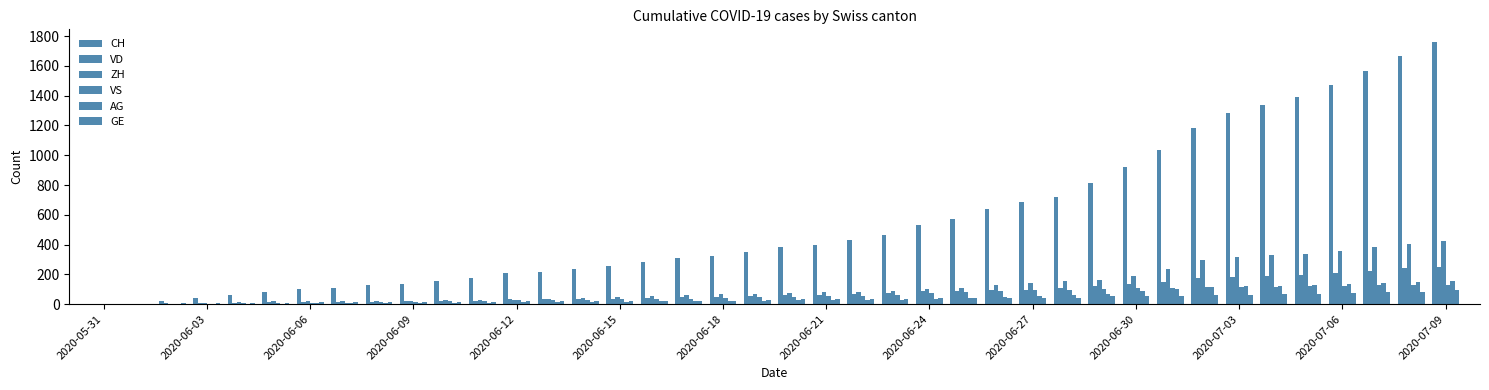

Which series has the largest total across all categories?

CH